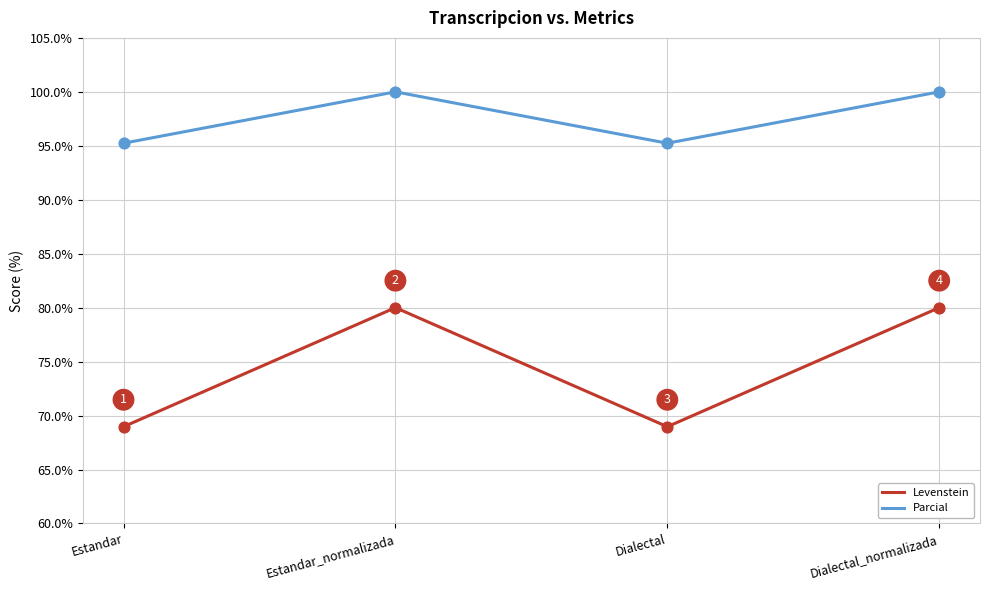

Which series changed the most between Estandar and Dialectal_normalizada?

Levenstein